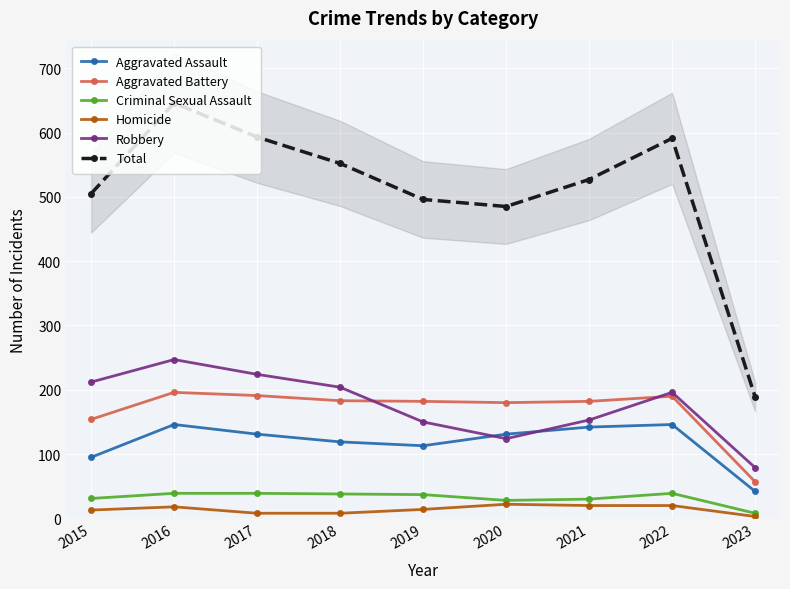

Where is the first local maximum for Homicide?

2016